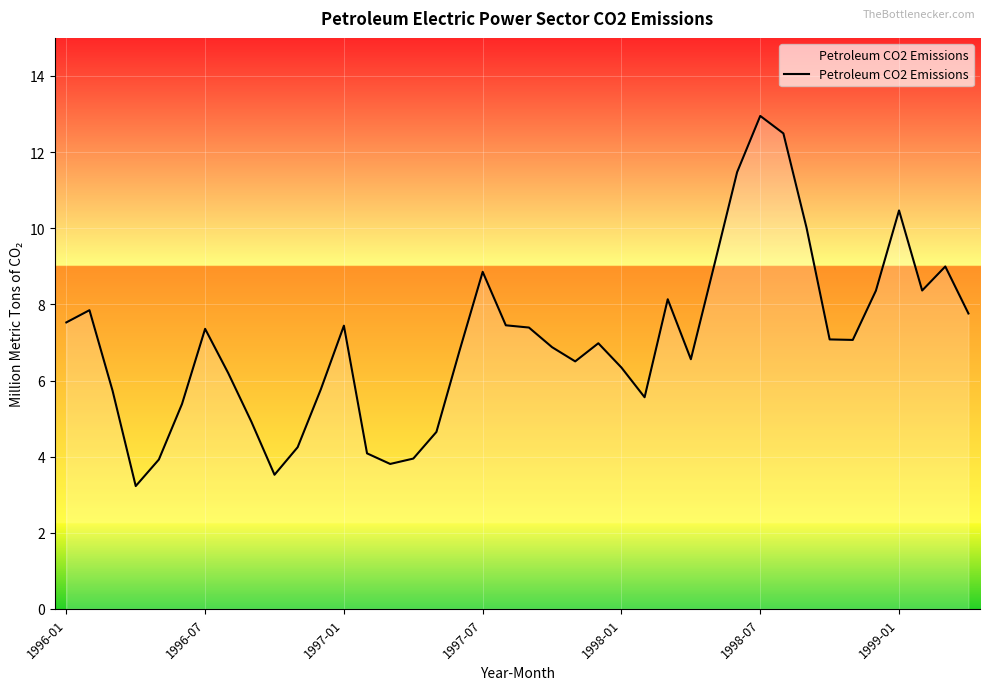

What is the smallest value displayed?

3.2